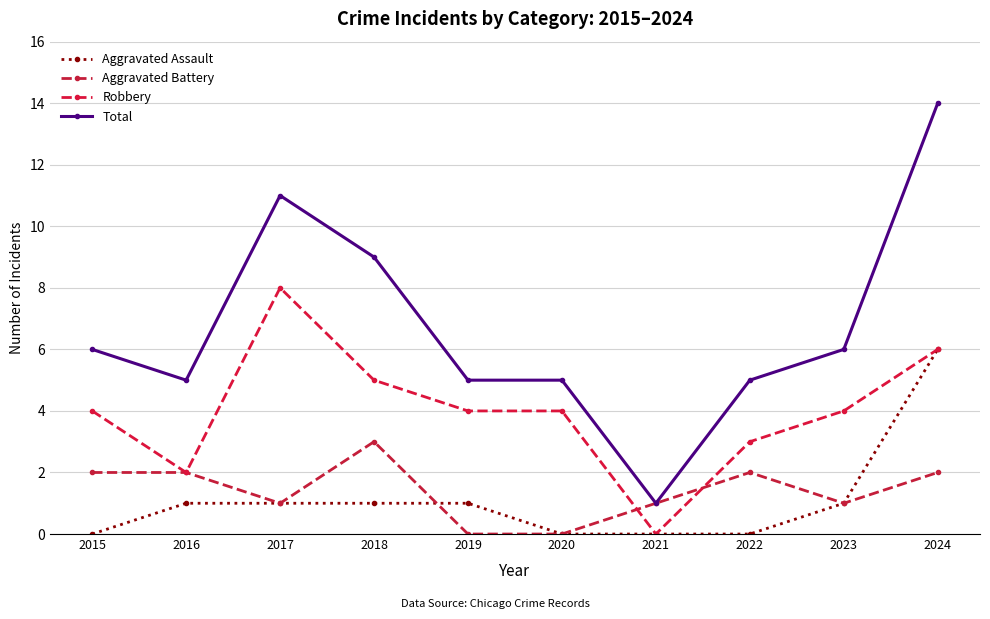

Rank the categories by Aggravated Battery value from lowest to highest.

2019, 2020, 2017, 2021, 2023, 2015, 2016, 2022, 2024, 2018